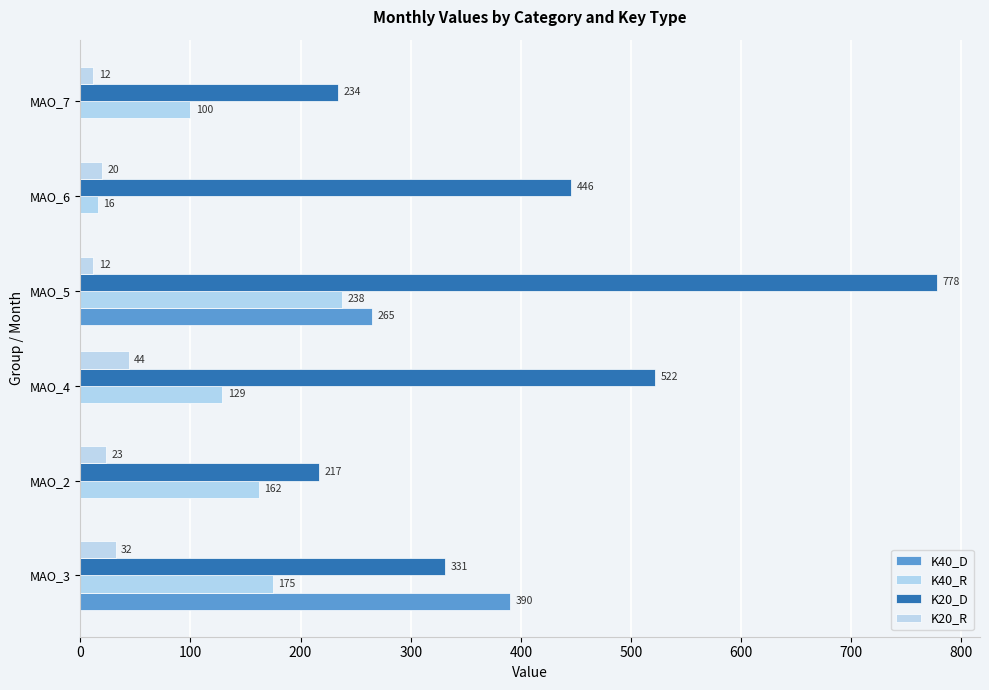

What are all the series names shown in the legend?

K40_D, K40_R, K20_D, K20_R